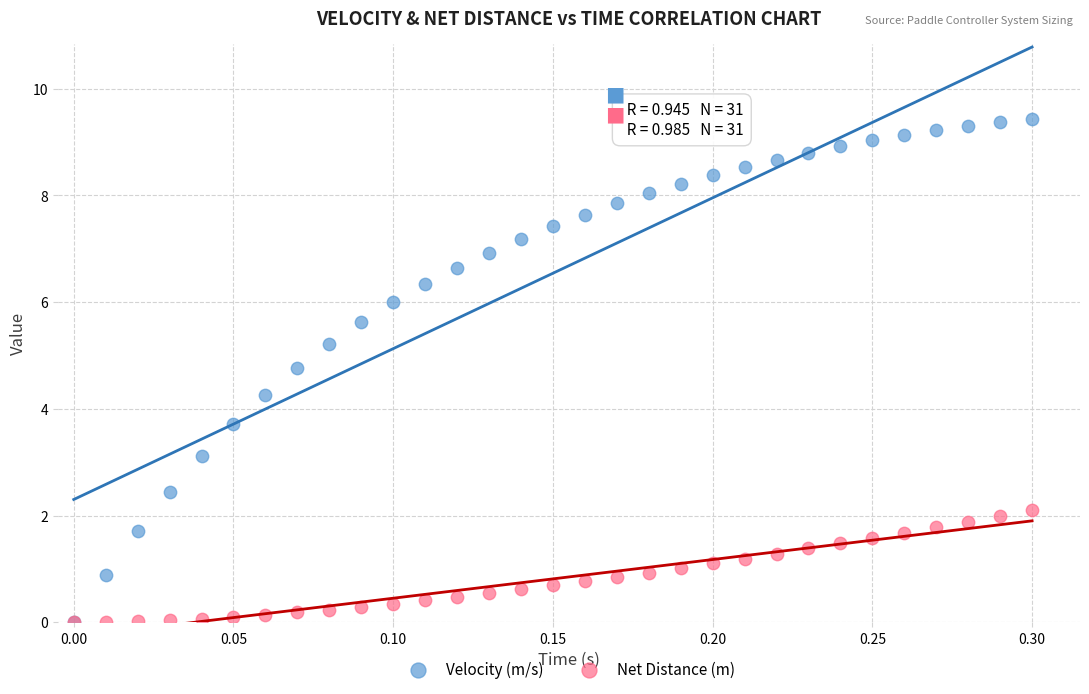

What are all the series names shown in the legend?

Velocity (m/s), Net Distance (m)